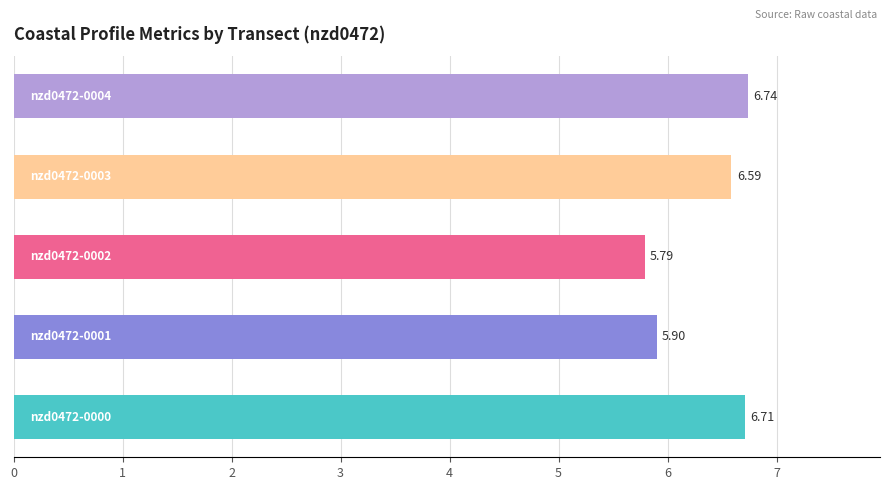

How many categories are shown in the chart?

5